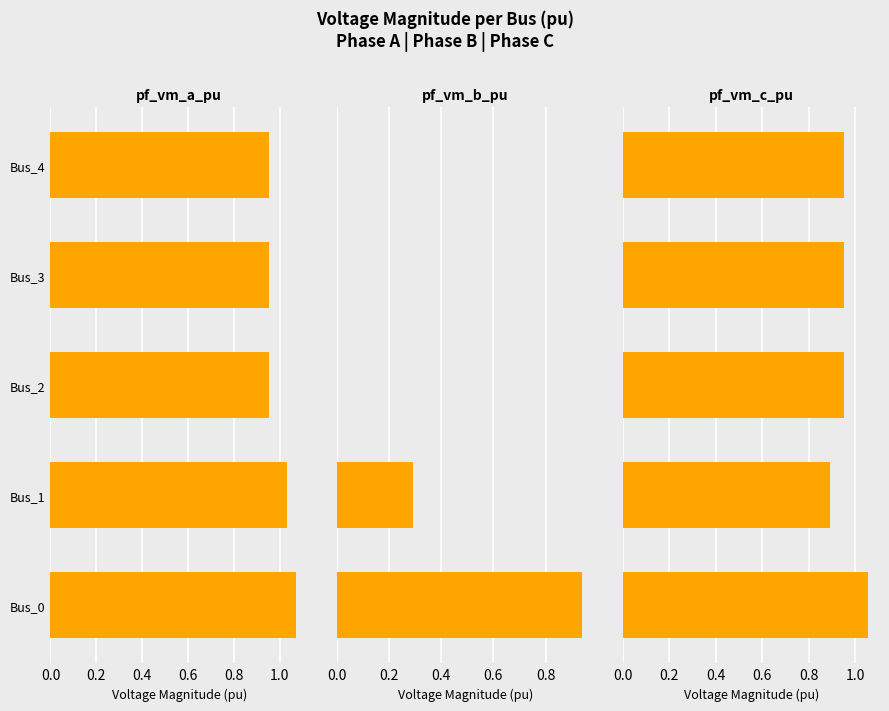

The value of pf_vm_b_pu at 0.6 is 0.6. True or false?

False